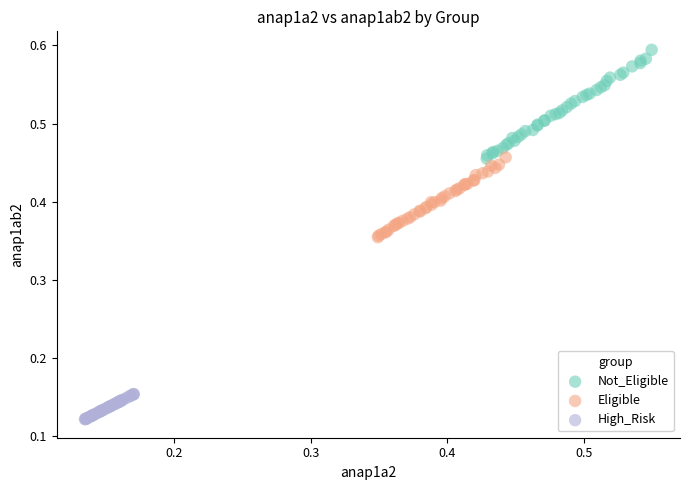

Which series has the largest Y range (max minus min)?

Not_Eligible